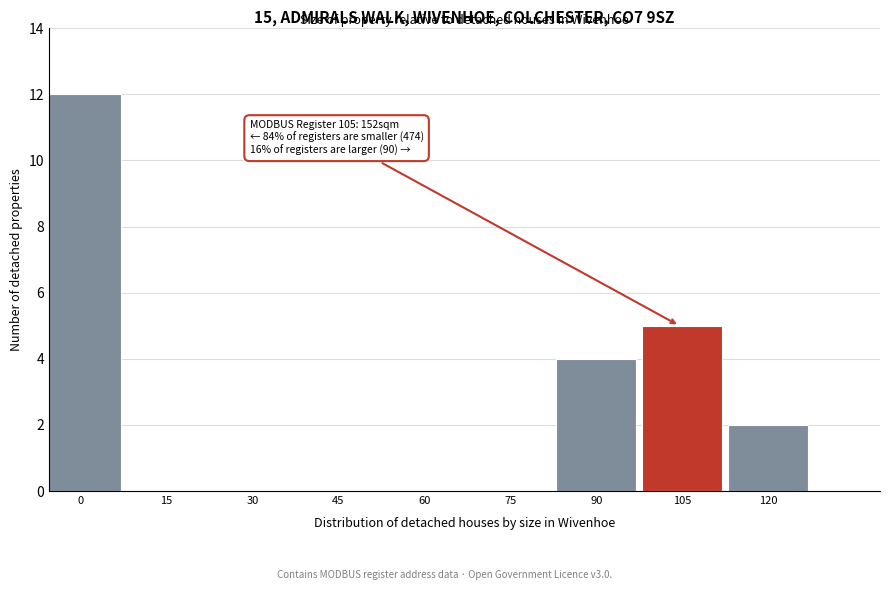

Reading left to right, what are all the values shown in this chart?

0=12	15=0	30=0	45=0	60=0	75=0	90=4	105=5	120=2